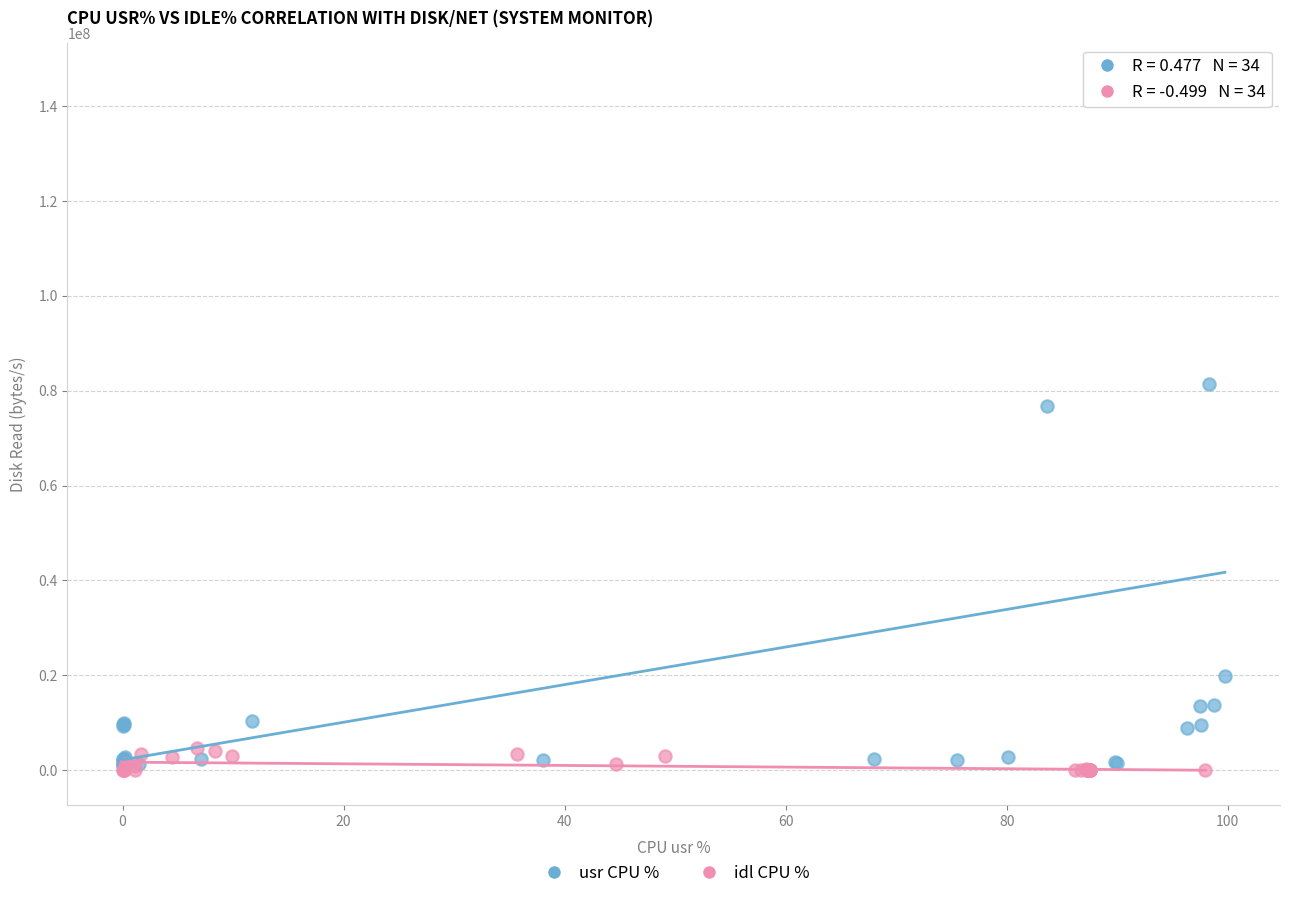

What are all the series names shown in the legend?

usr CPU %, idl CPU %